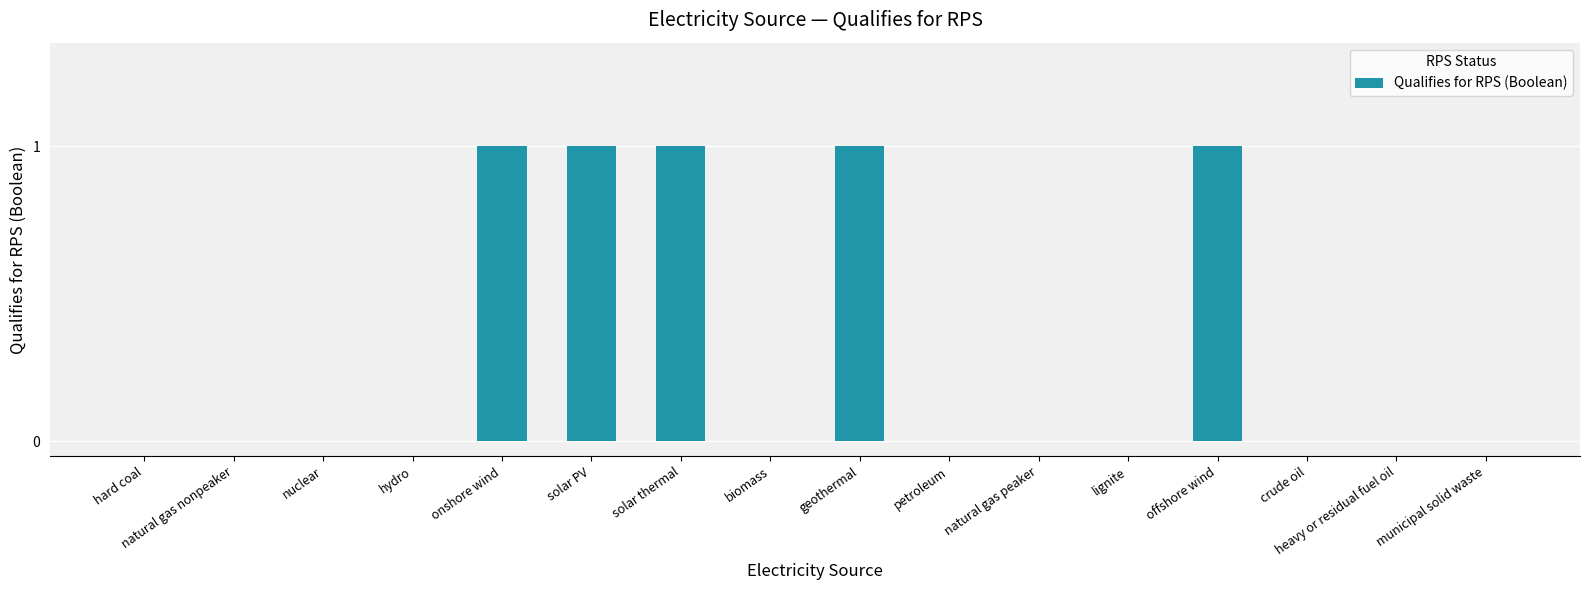

Reading left to right, list all the values displayed in this chart.

0	0	0	0	1	1	1	0	1	0	0	0	1	0	0	0